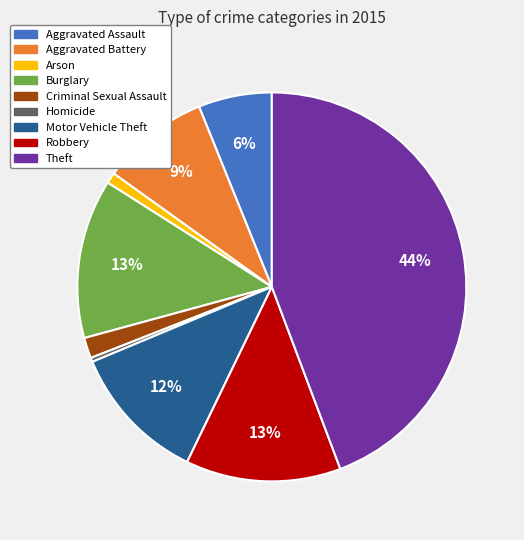

Is the sum of Motor Vehicle Theft and Robbery greater than half?

No